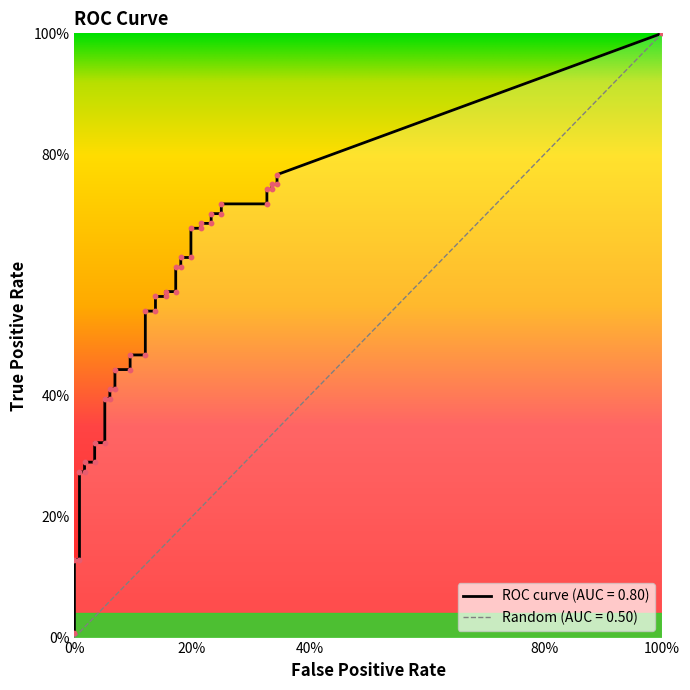

At how many categories does at least one series exceed 0?

40